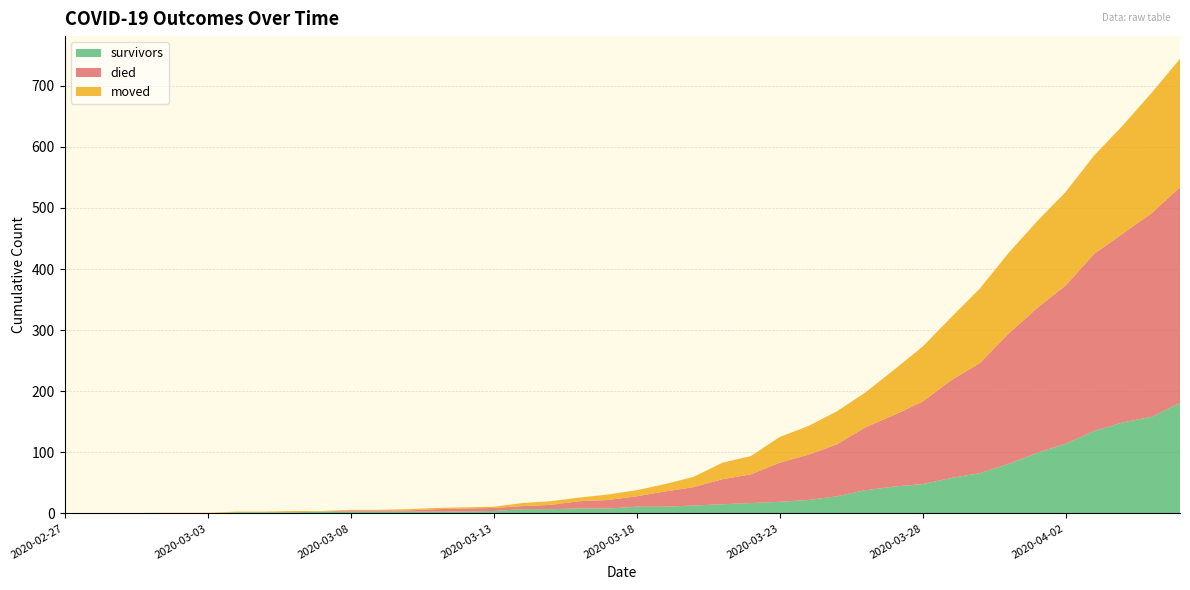

Reading right to left, extract all data points from this chart.

survivors: 181	158	149	135	114	99	81	66	58	48	44	38	28	22	19	17	15	13	11	11	8	8	7	7	4	3	3	3	3	3	3	2	2	2	0	0	0	0	0	0
died: 353	333	309	290	259	237	213	180	160	135	117	103	85	74	64	47	41	30	25	17	14	12	7	5	5	5	4	2	2	2	0	0	0	0	0	0	0	0	0	0
moved: 210	197	177	161	153	142	132	122	103	90	74	57	54	47	42	30	27	17	12	10	9	6	6	5	2	2	2	2	1	1	1	2	1	1	1	1	1	0	0	0